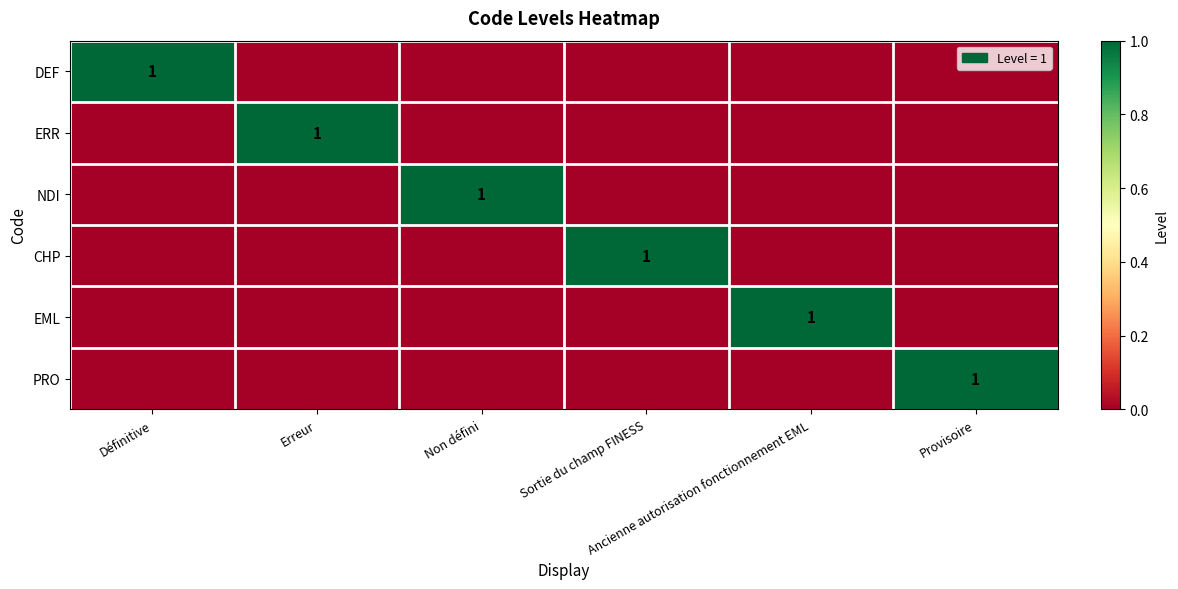

Is it true that DEF equals 0 at Définitive?

False